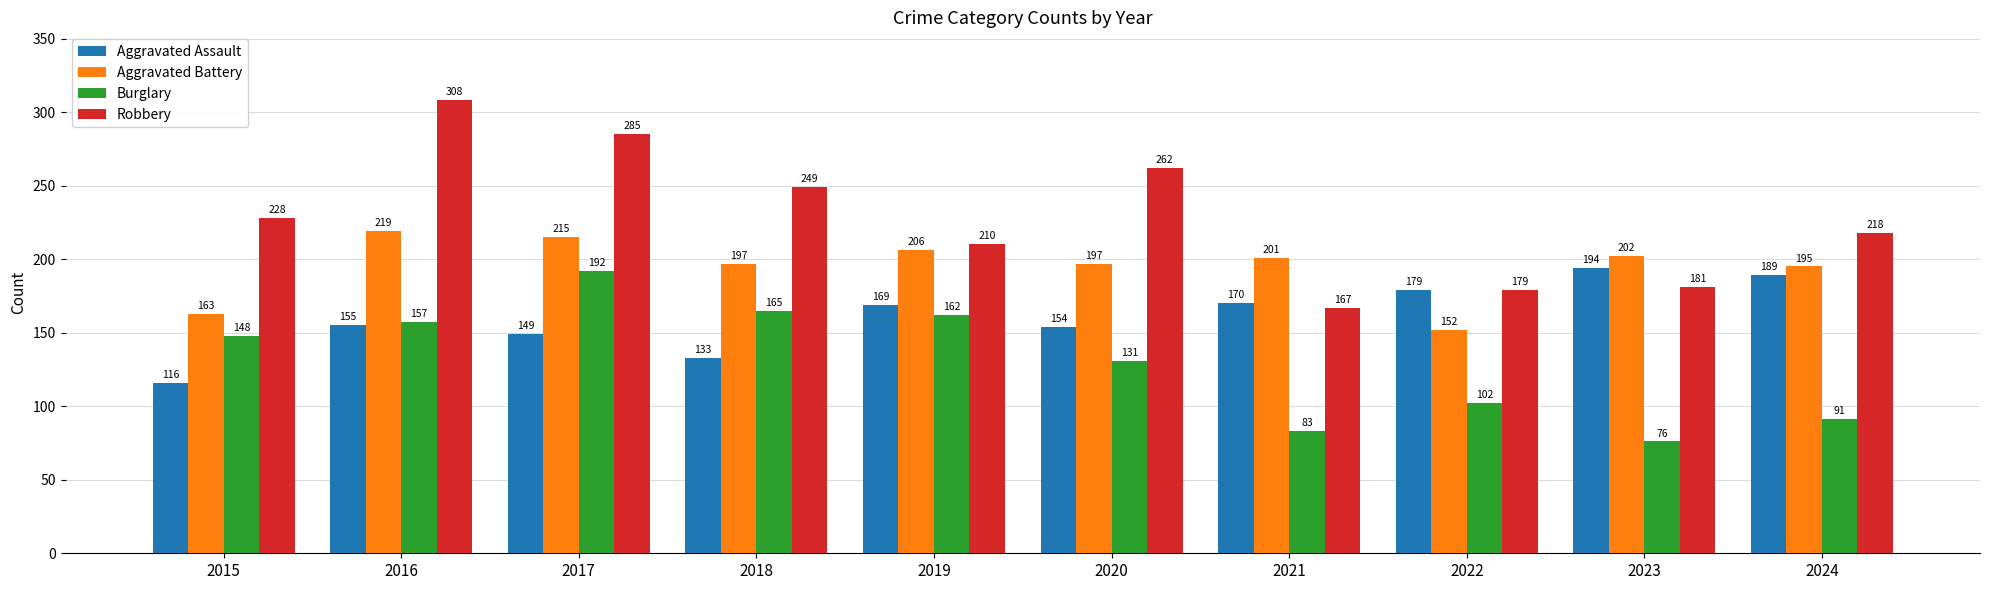

Which category has the lowest value in the Robbery series?

2021